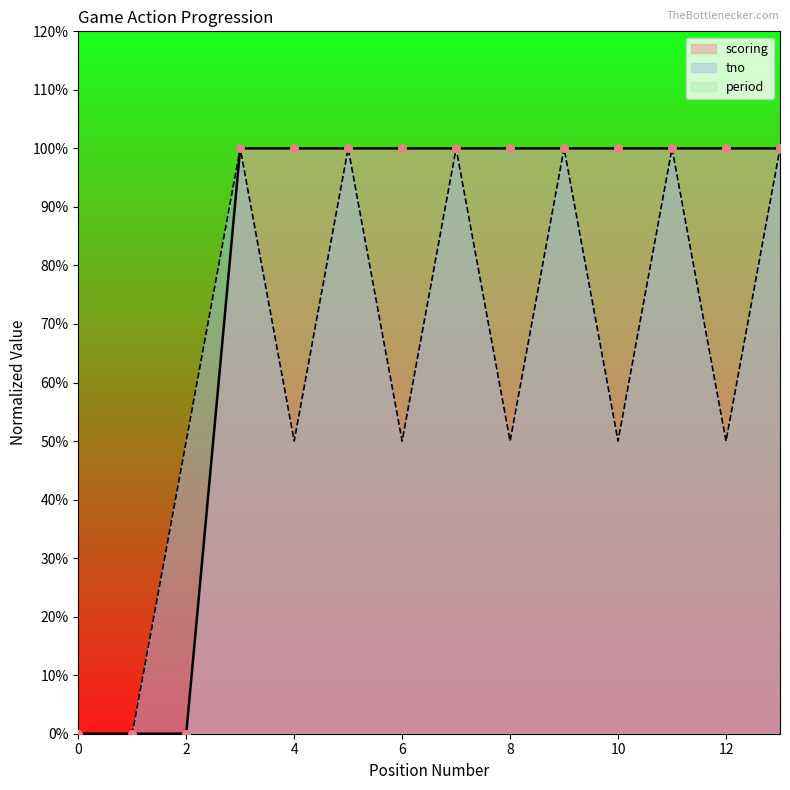

Which series has the largest total across all categories?

scoring